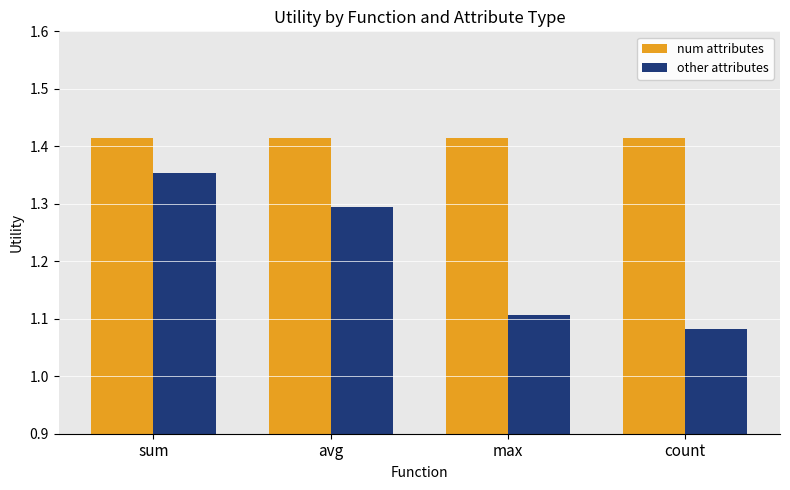

Count the number of data series in this chart.

2